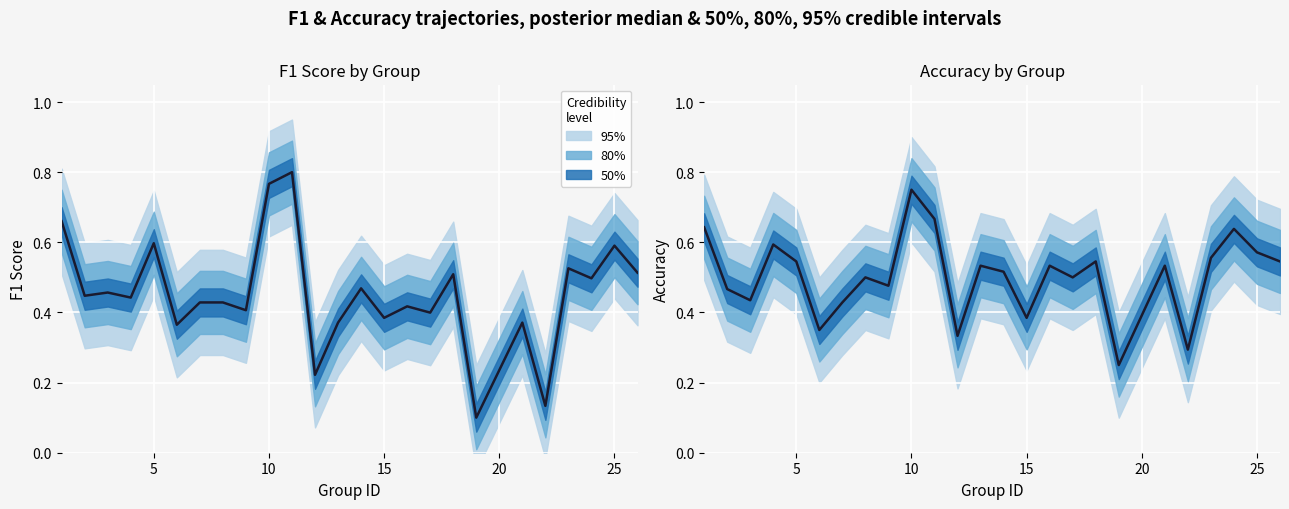

The chart shows a value of 0.1 at 18. True or false?

False